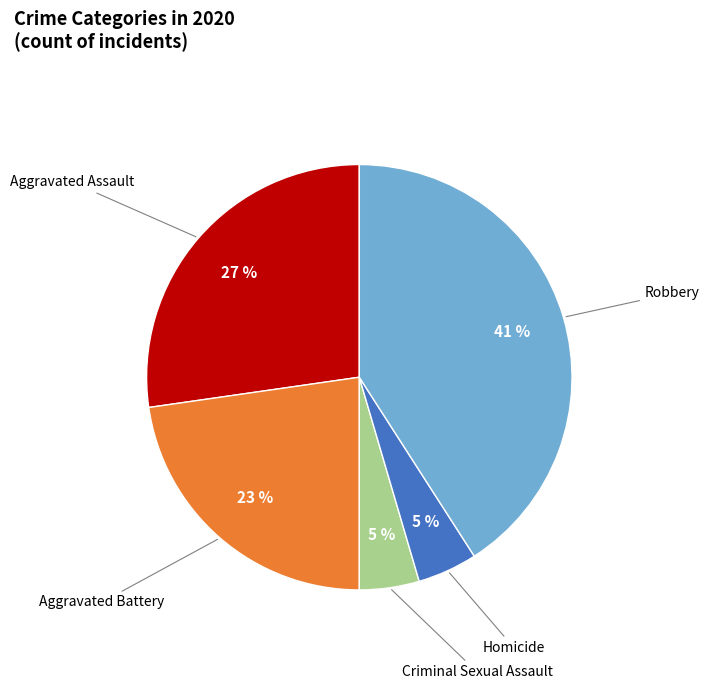

To the nearest percent, what is the average slice percentage?

20%